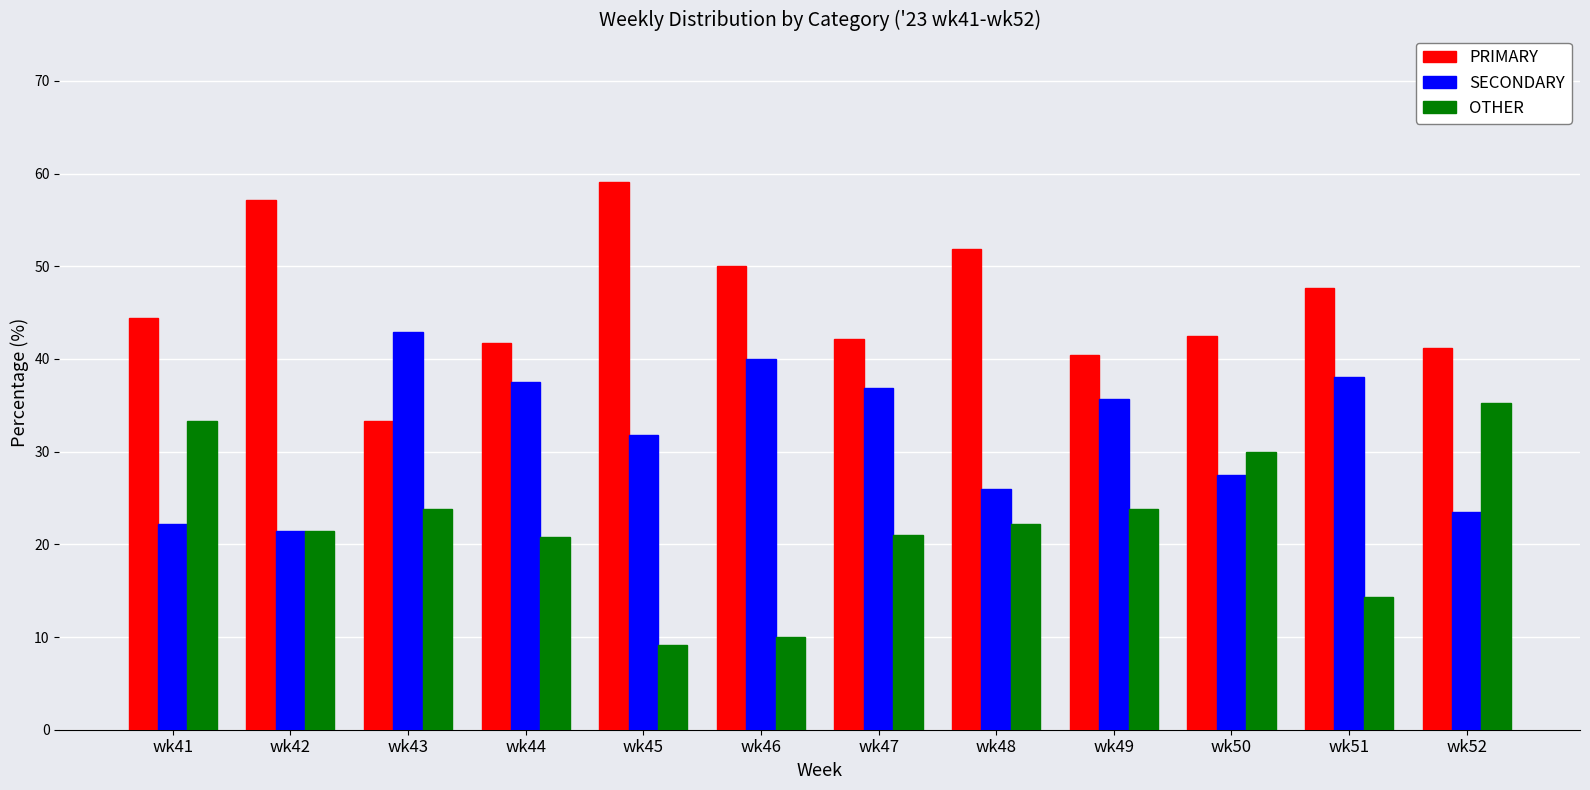

How many groups of bars are there?

12